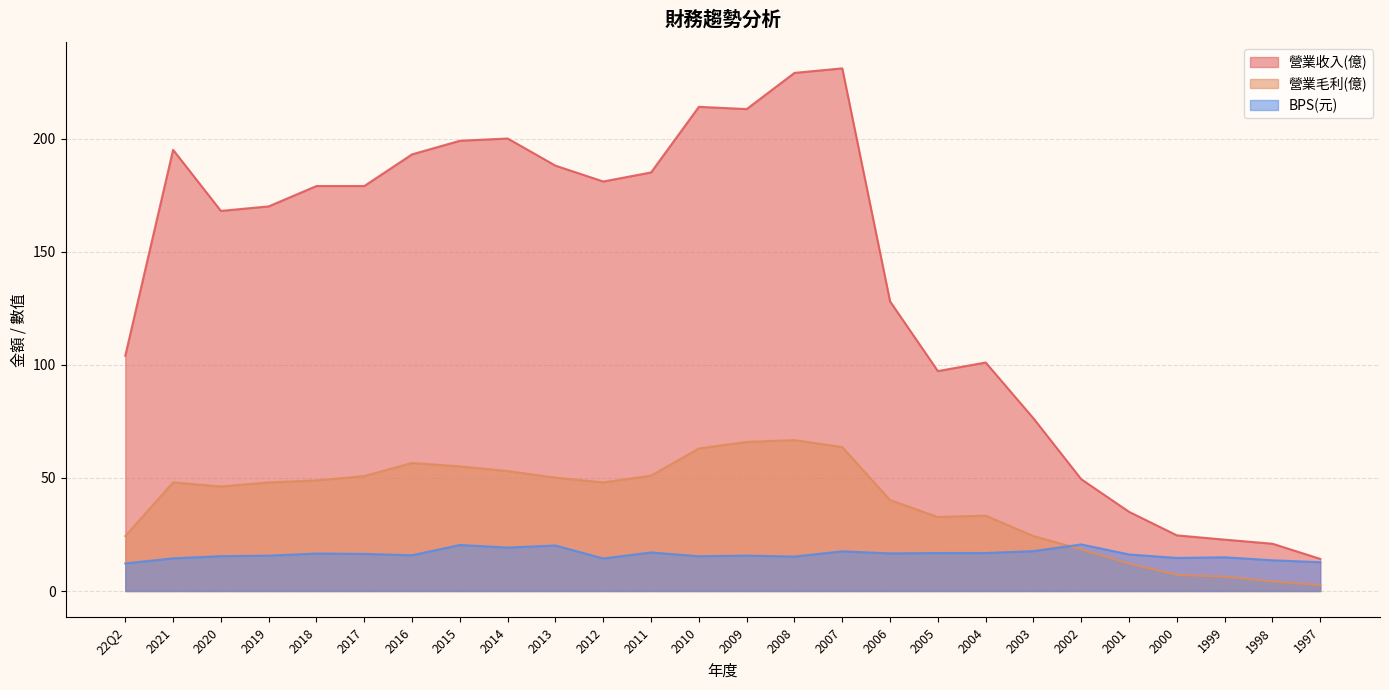

Reading left to right, transcribe all the data shown in this chart.

營業收入(億): 22Q2=104.0	2021=195.0	2020=168.0	2019=170.0	2018=179.0	2017=179.0	2016=193.0	2015=199.0	2014=200.0	2013=188.0	2012=181.0	2011=185.0	2010=214.0	2009=213.0	2008=229.0	2007=231.0	2006=128.0	2005=97.2	2004=101.0	2003=76.3	2002=49.4	2001=35.0	2000=24.6	1999=22.7	1998=20.9	1997=14.2
營業毛利(億): 22Q2=24.3	2021=48.0	2020=46.2	2019=48.0	2018=48.9	2017=50.8	2016=56.6	2015=55.1	2014=53.0	2013=50.1	2012=48.0	2011=51.0	2010=63.0	2009=65.9	2008=66.7	2007=63.6	2006=40.2	2005=32.7	2004=33.3	2003=24.3	2002=18.4	2001=12.1	2000=7.1	1999=6.3	1998=4.2	1997=2.6
BPS(元): 22Q2=12.2	2021=14.4	2020=15.4	2019=15.6	2018=16.6	2017=16.4	2016=15.8	2015=20.4	2014=19.2	2013=20.1	2012=14.4	2011=17.0	2010=15.4	2009=15.7	2008=15.2	2007=17.5	2006=16.6	2005=16.8	2004=16.8	2003=17.6	2002=20.6	2001=16.2	2000=14.6	1999=14.9	1998=13.6	1997=12.7